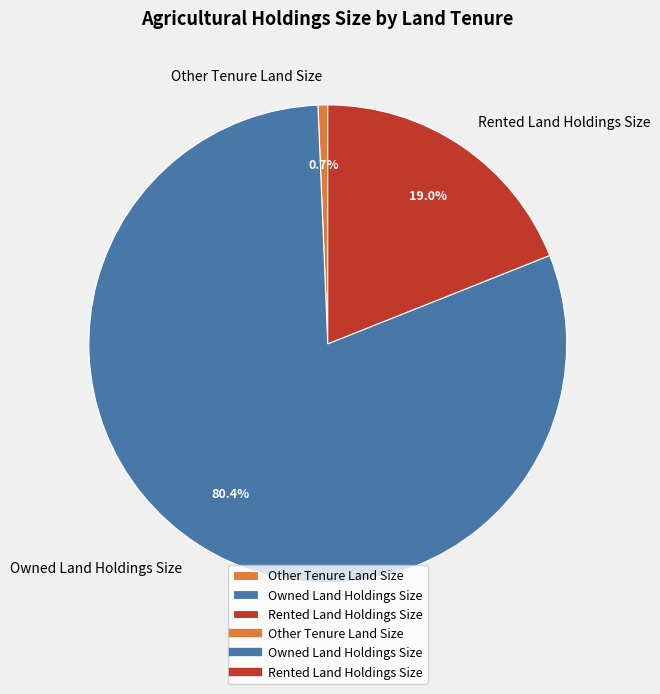

Is it true that Other Tenure Land Size is 11% of the pie?

False